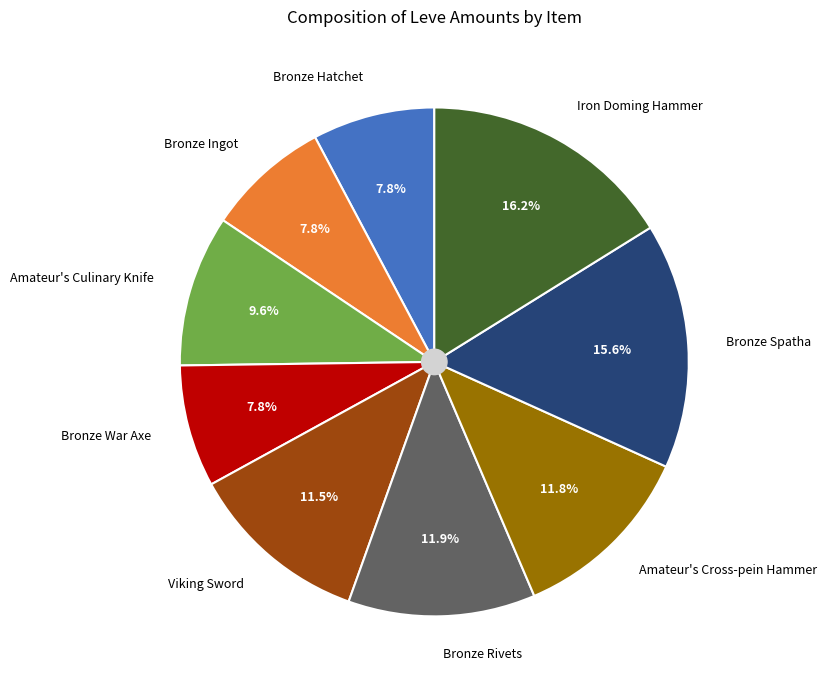

How many segments does this pie chart have?

9